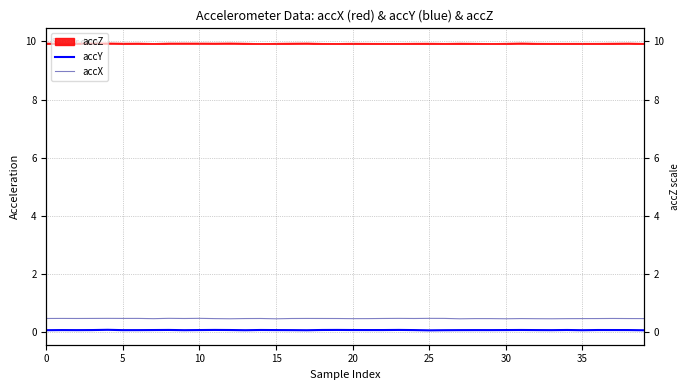

What is the sum of all accX values?

18.7